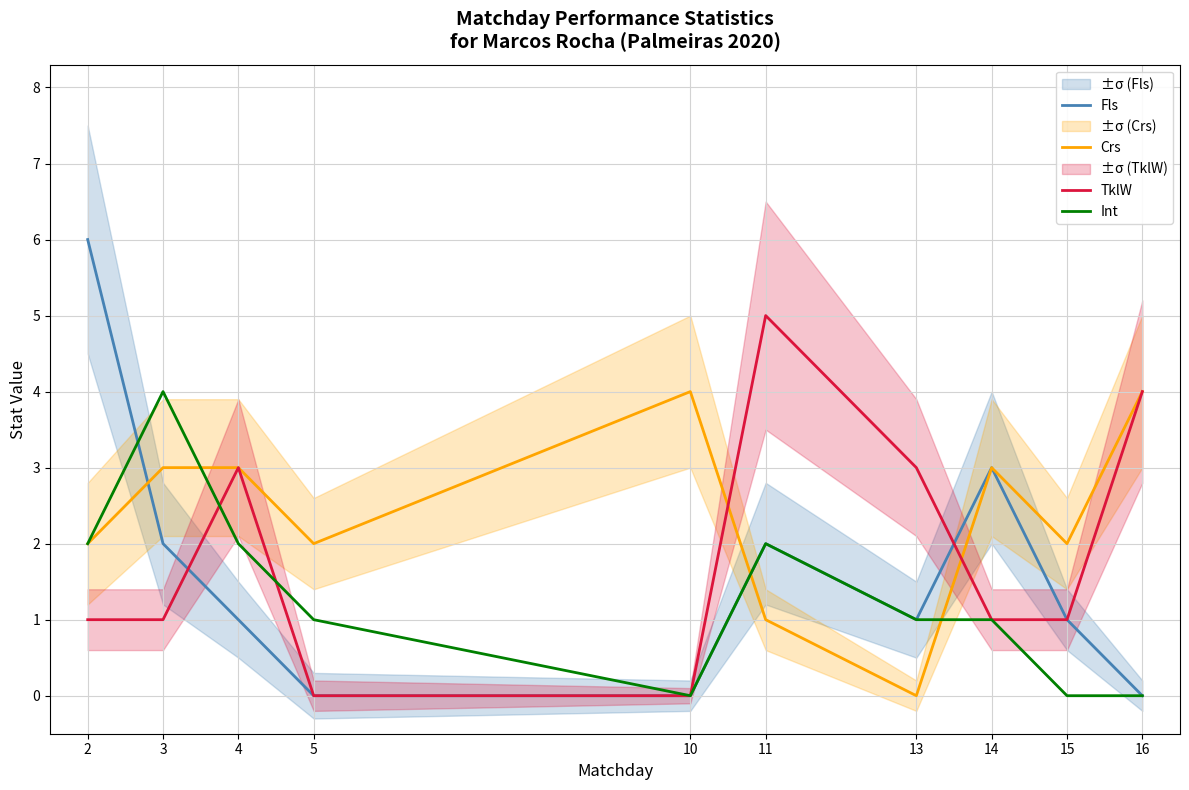

Which series has the widest spread of values?

Fls